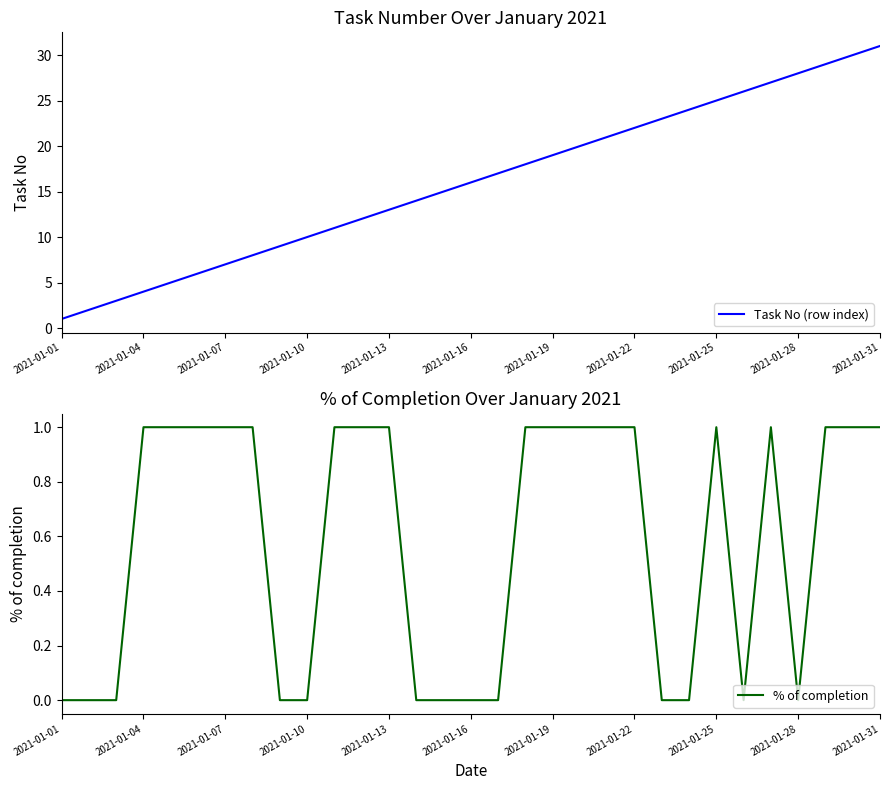

What is the sum of all % of completion values?

18